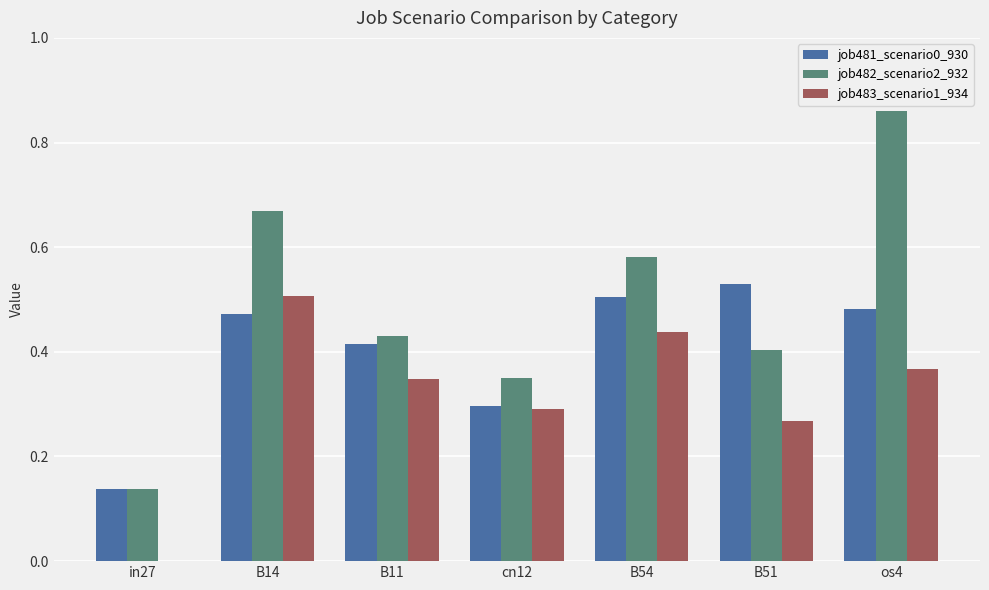

What is the sum of all job481_scenario0_930 values?

2.8